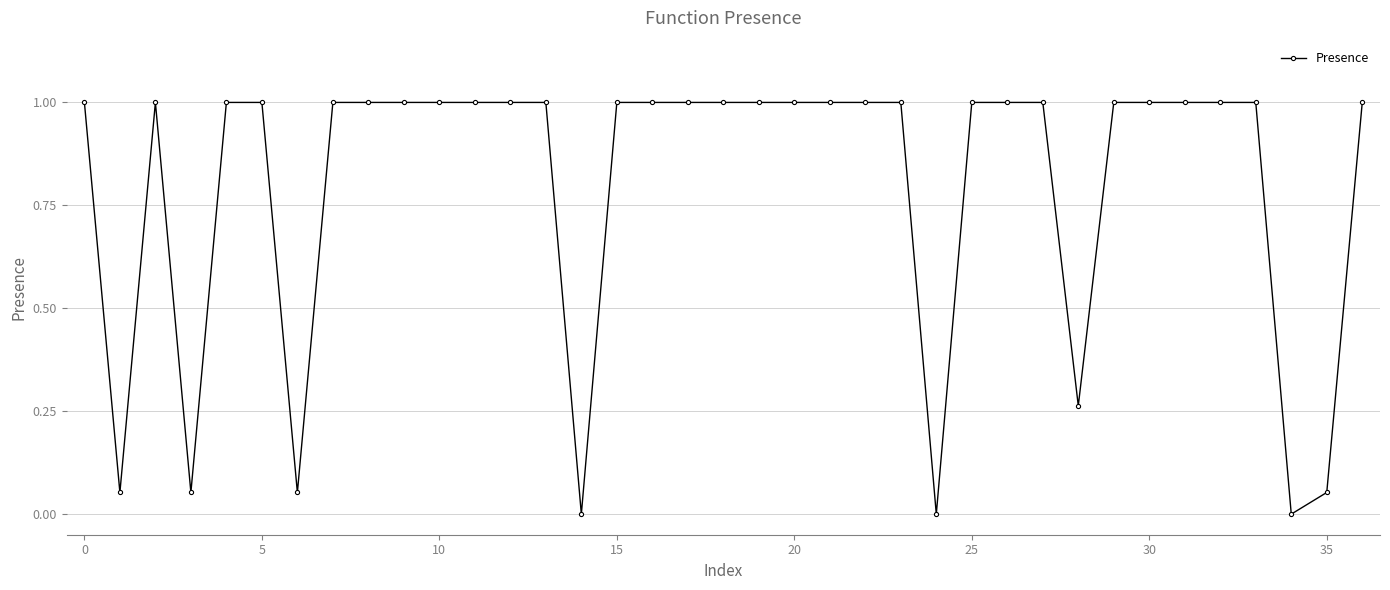

True or false: there are more than 0 points higher than both neighbors.

True